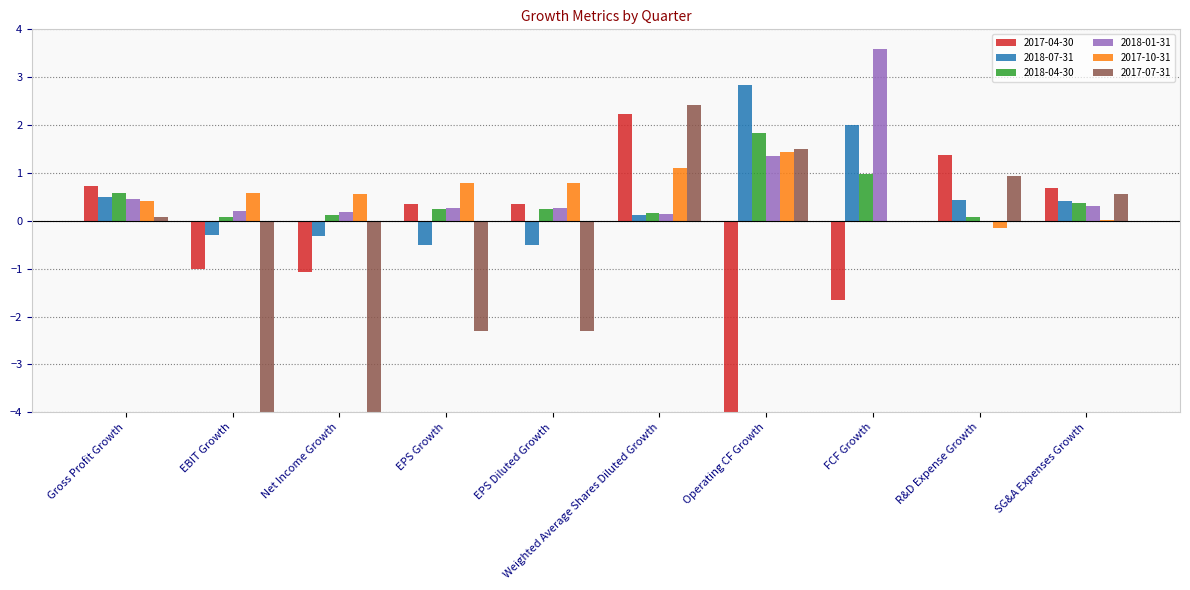

The 2017-10-31 series shows -0.0 at FCF Growth. True or false?

True